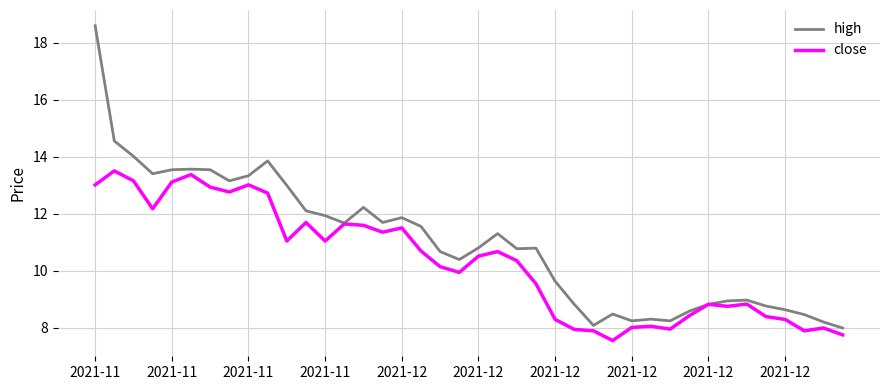

Which series has the widest spread of values?

high